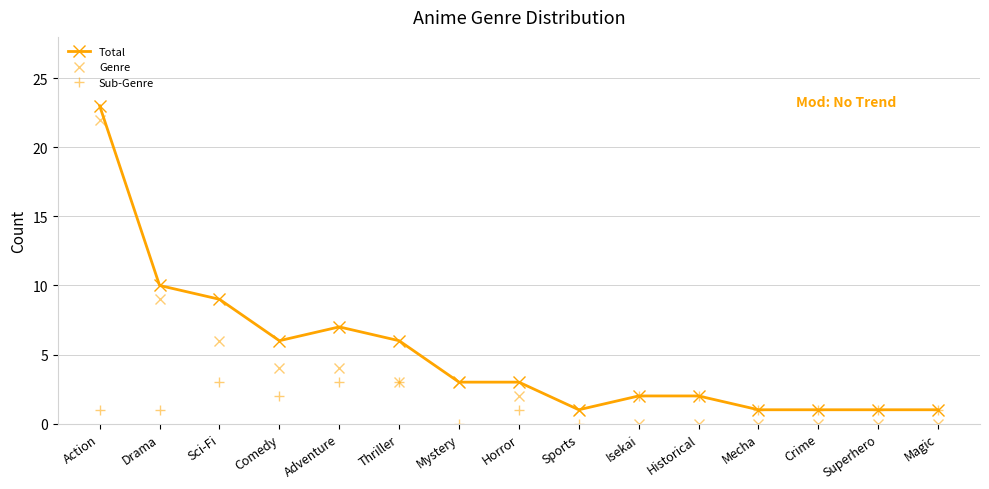

Does the chart display data point markers on the line(s)?

Yes